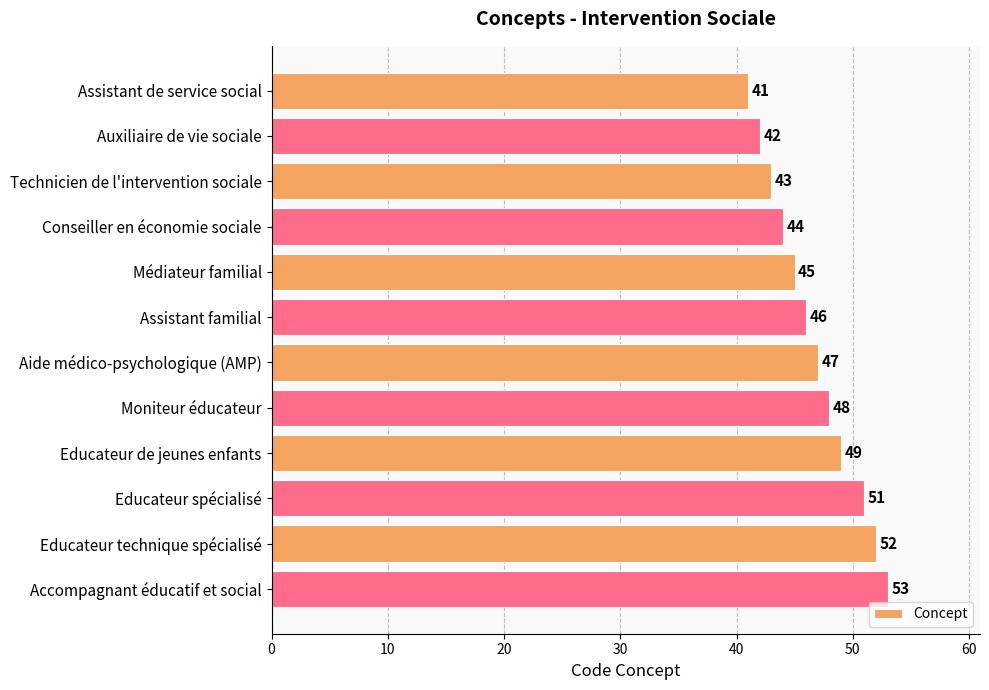

The value at Moniteur éducateur is 77. True or false?

False